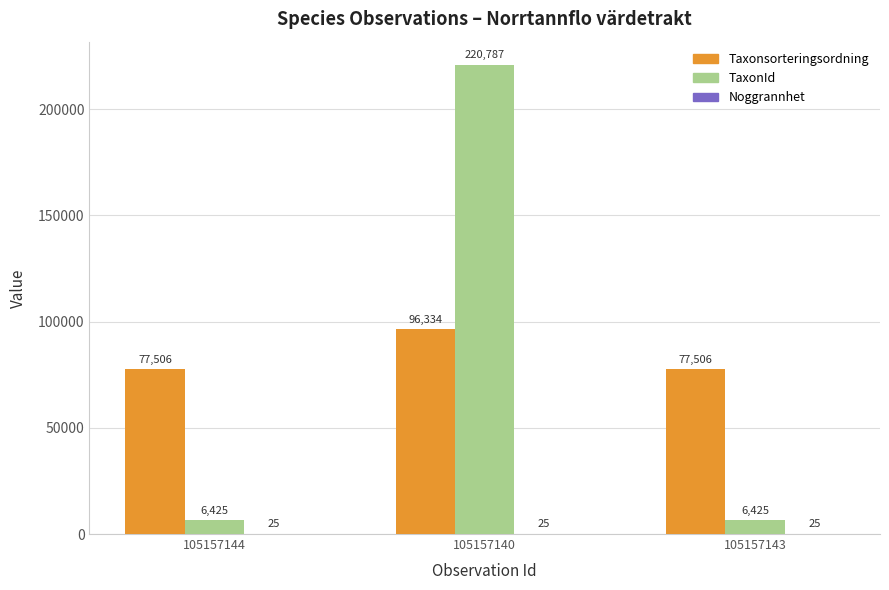

What is the sum of all Taxonsorteringsordning values?

251346